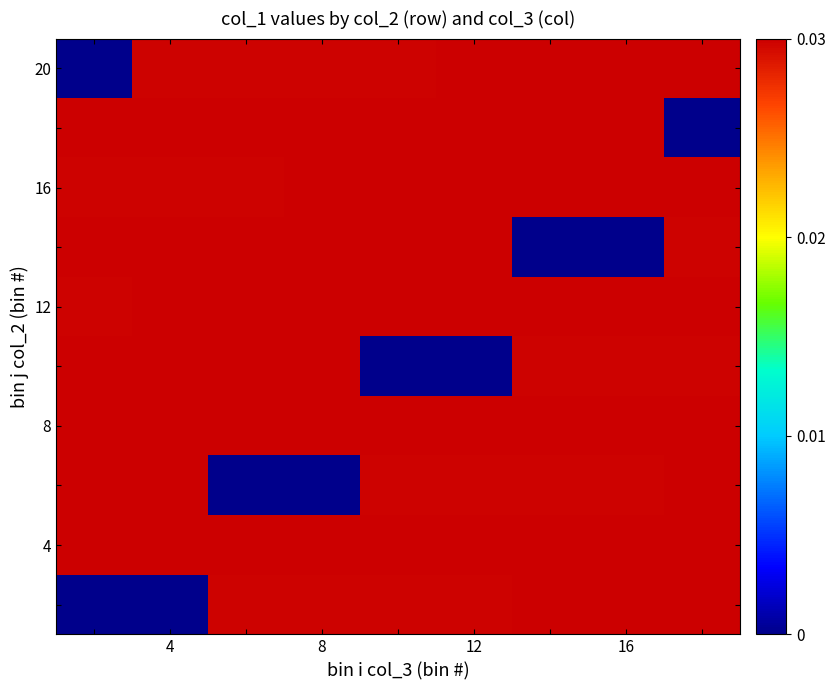

At which category is the sum across all series the highest?

12